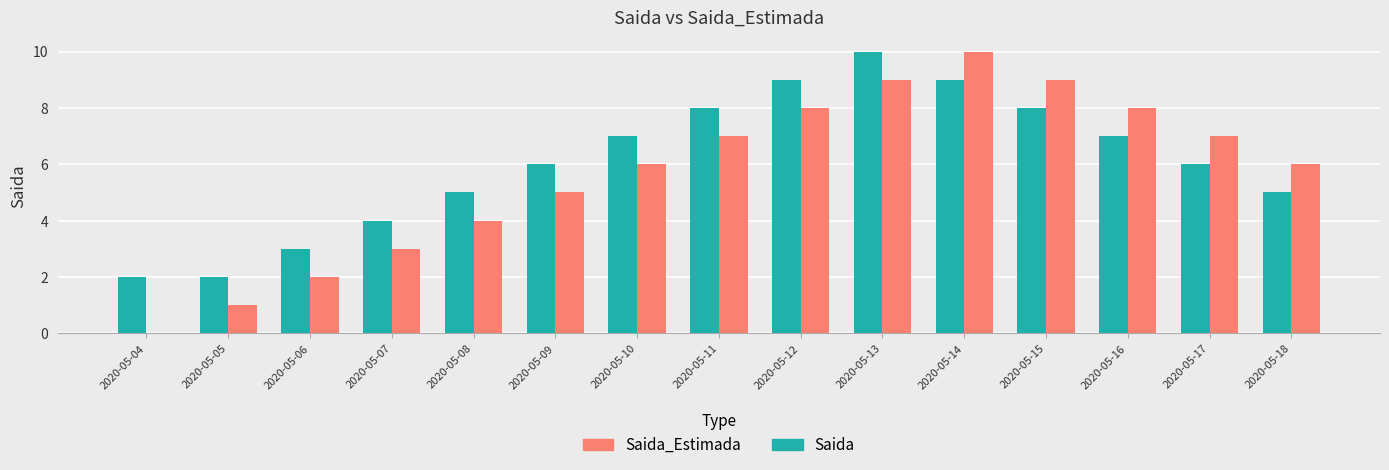

Count the Saida values in the range 4 to 8.

9